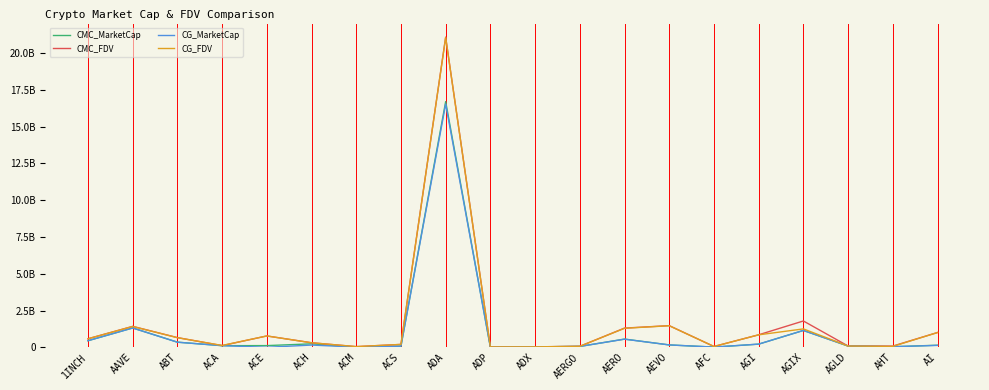

What are all the series names shown in the legend?

CMC_MarketCap, CMC_FDV, CG_MarketCap, CG_FDV